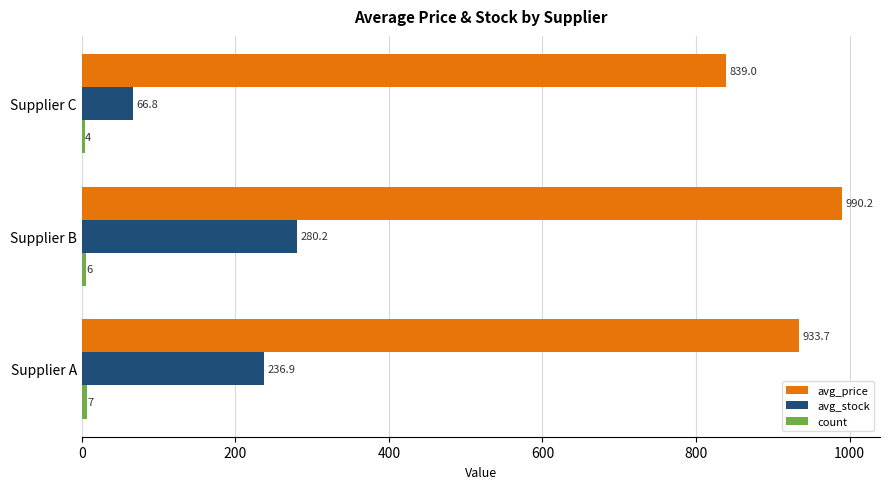

At how many categories does at least one series exceed 476?

3